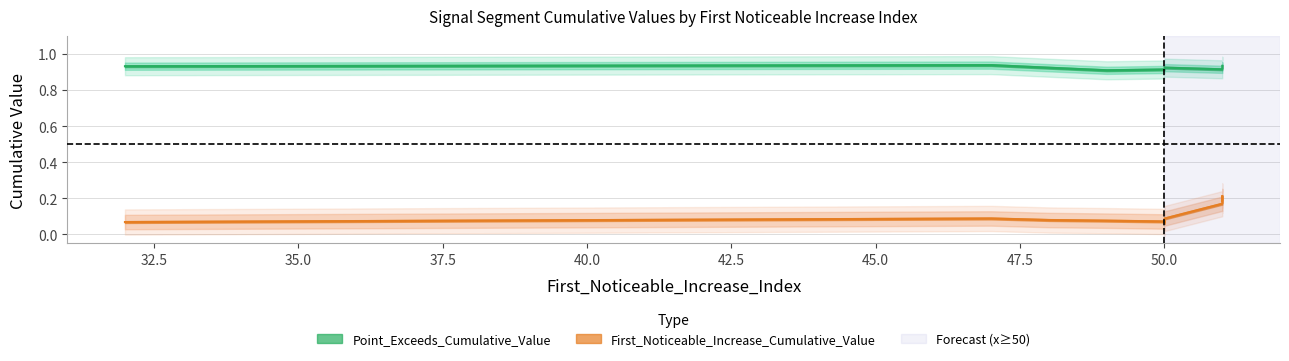

Rank the series by their average value, from lowest to highest.

First_Noticeable_Increase_Cumulative_Value, Point_Exceeds_Cumulative_Value